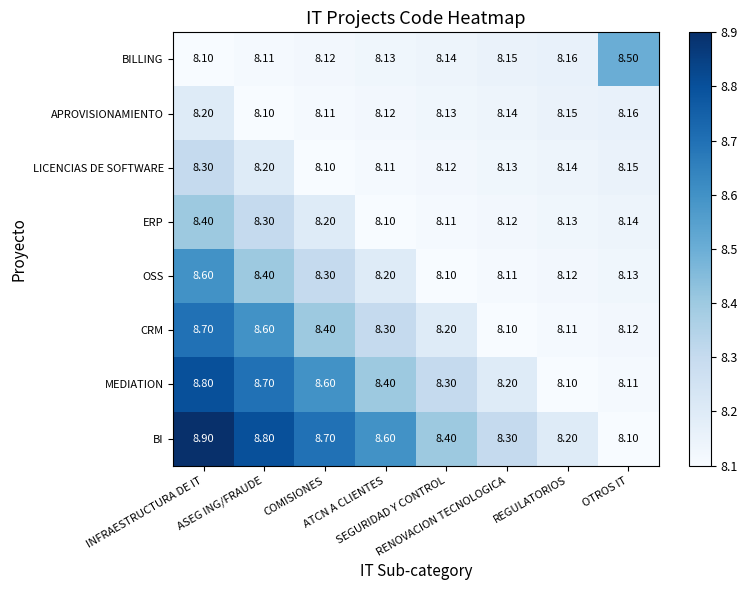

At RENOVACION TECNOLOGICA, list the series in order from largest to smallest.

BI, MEDIATION, BILLING, APROVISIONAMIENTO, LICENCIAS DE SOFTWARE, ERP, OSS, CRM